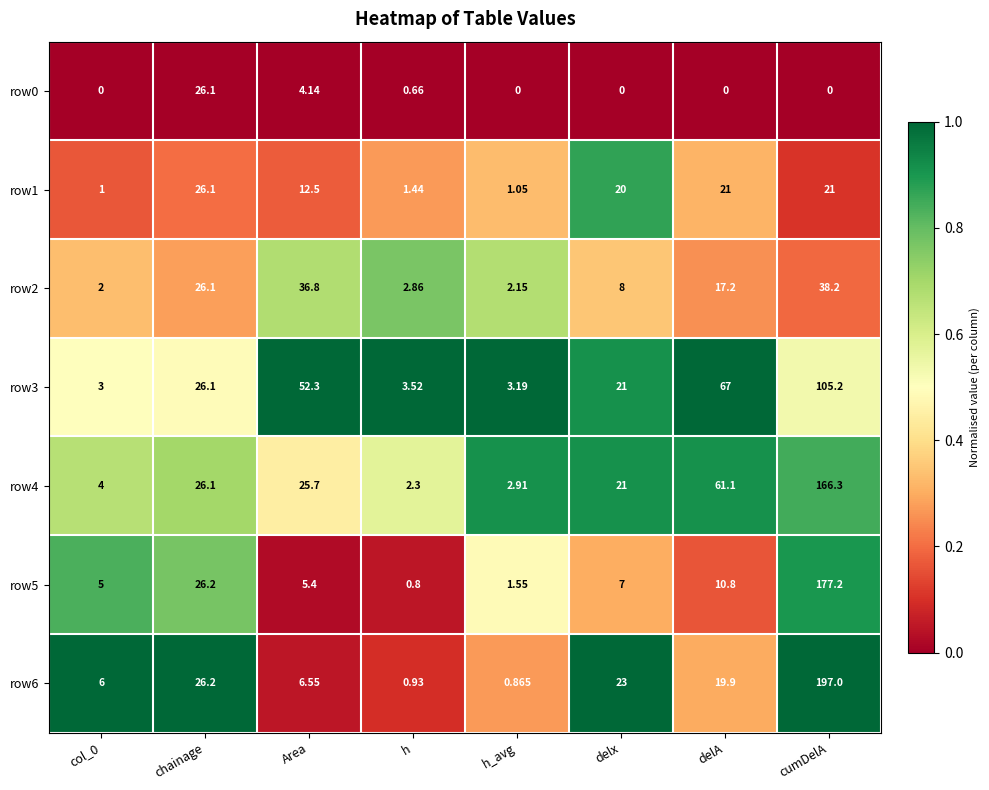

At which label is row1 closest to 13?

Area